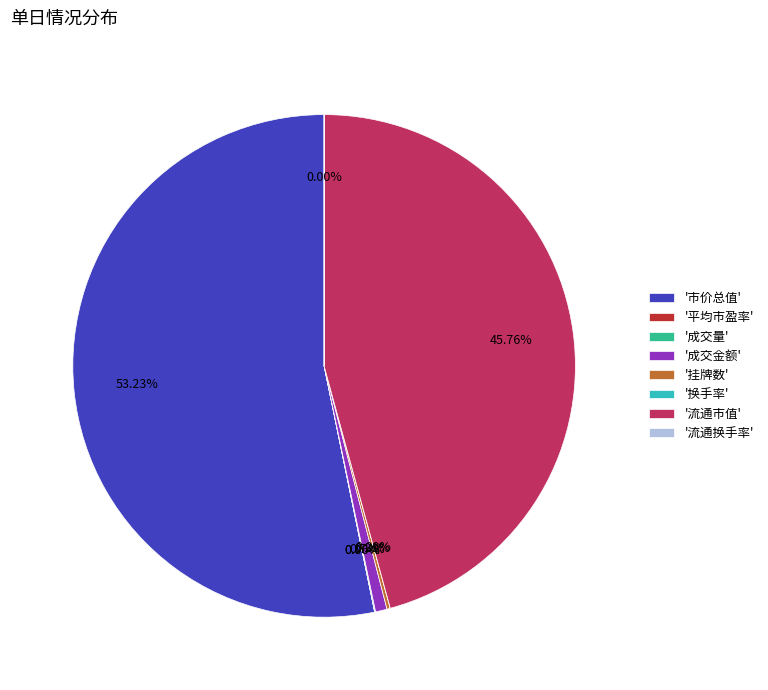

Which slice is the largest?

'市价总值'